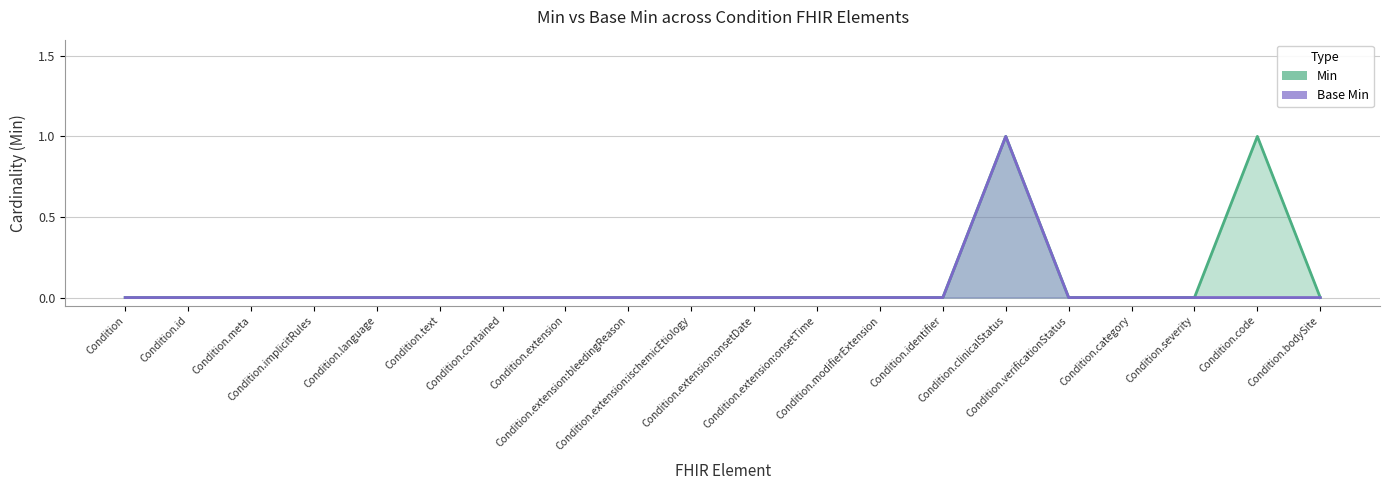

Does the chart have visible grid lines?

Yes